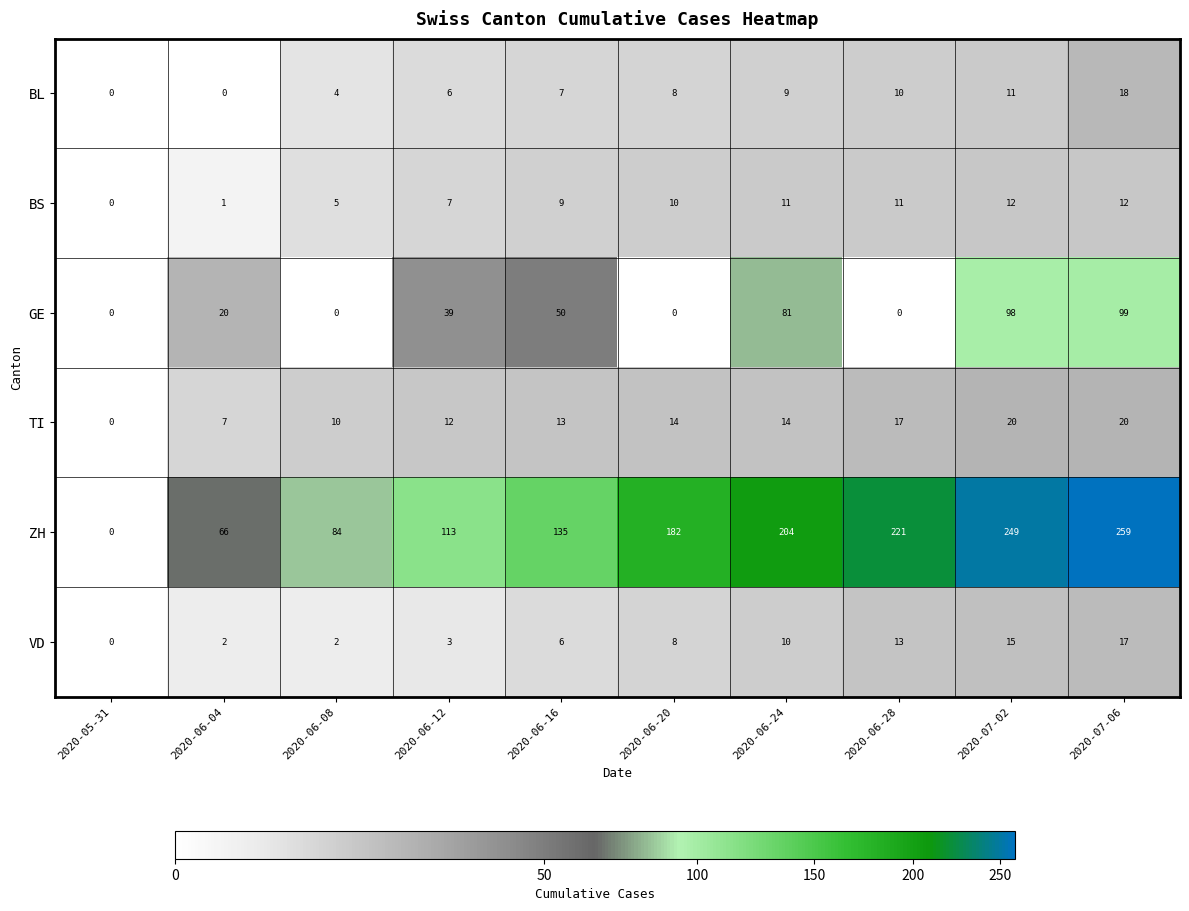

Which series changed the most between 2020-06-08 and 2020-06-16?

ZH